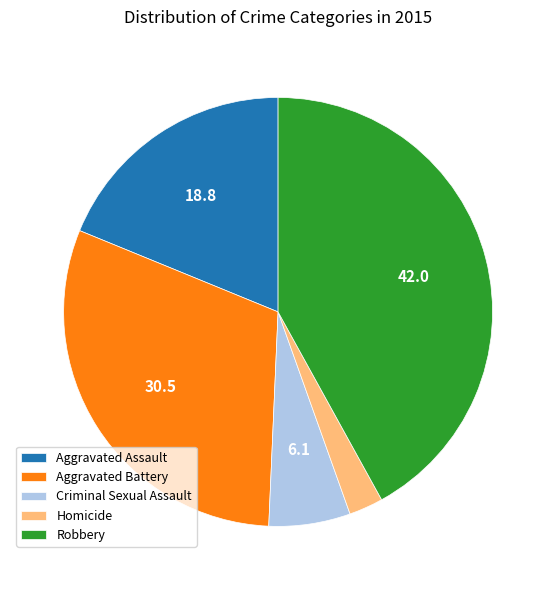

Does Homicide account for over 50% of the chart?

No